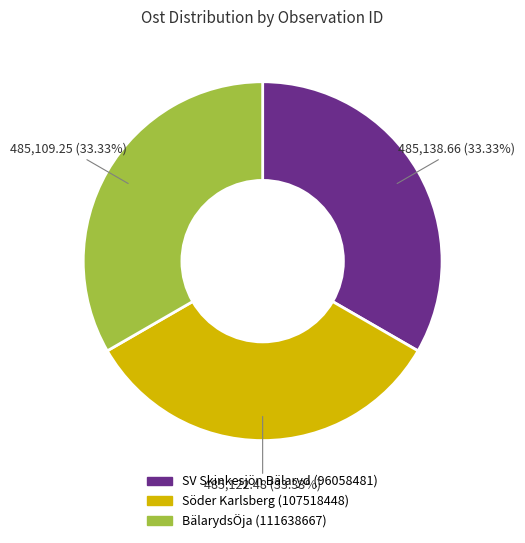

Approximately how many times larger is the value at BälarydsÖja (111638667) compared to Söder Karlsberg (107518448)?

1.0